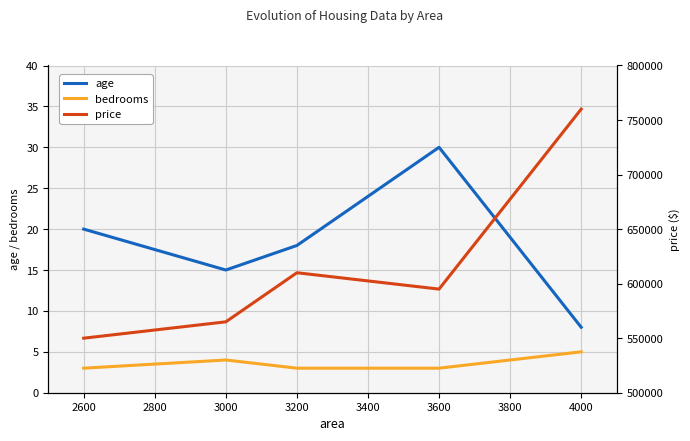

At how many categories does at least one series exceed 350112?

5